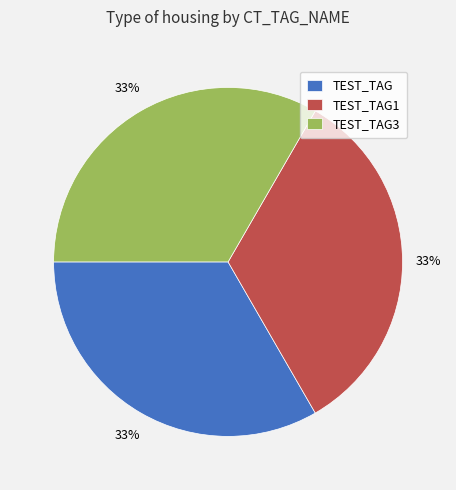

Is it true that TEST_TAG1 is 27% of the pie?

False